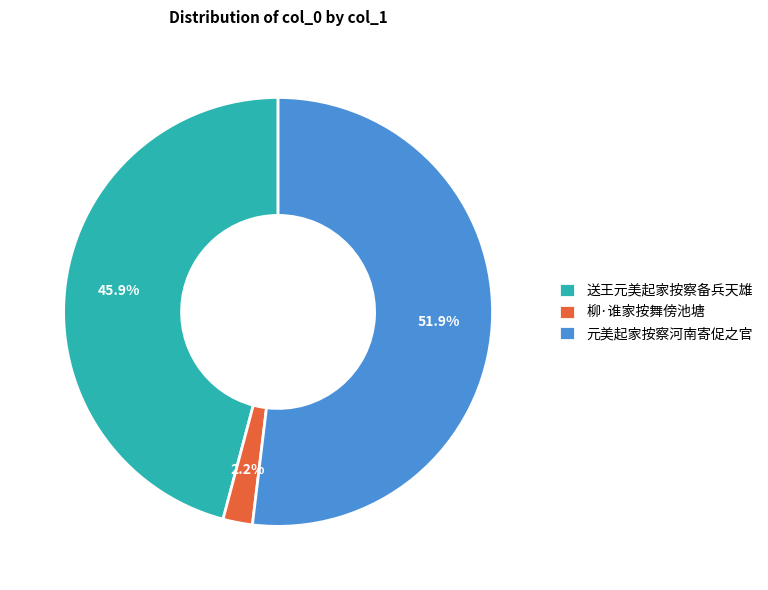

What is the largest slice in the pie chart?

元美起家按察河南寄促之官